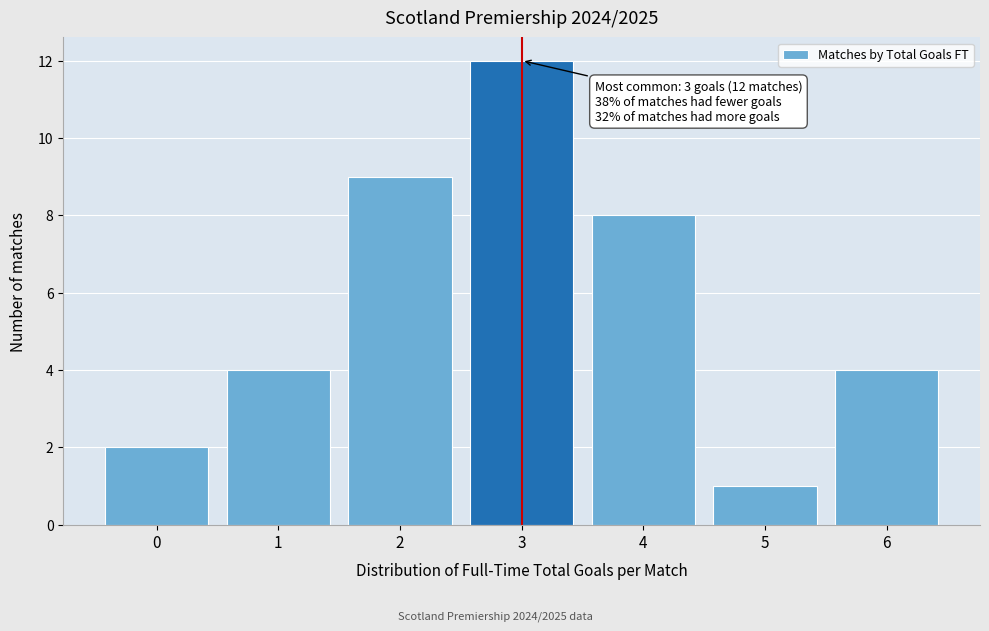

Reading left to right, transcribe all the data shown in this chart.

0=2	1=4	2=9	3=12	4=8	5=1	6=4